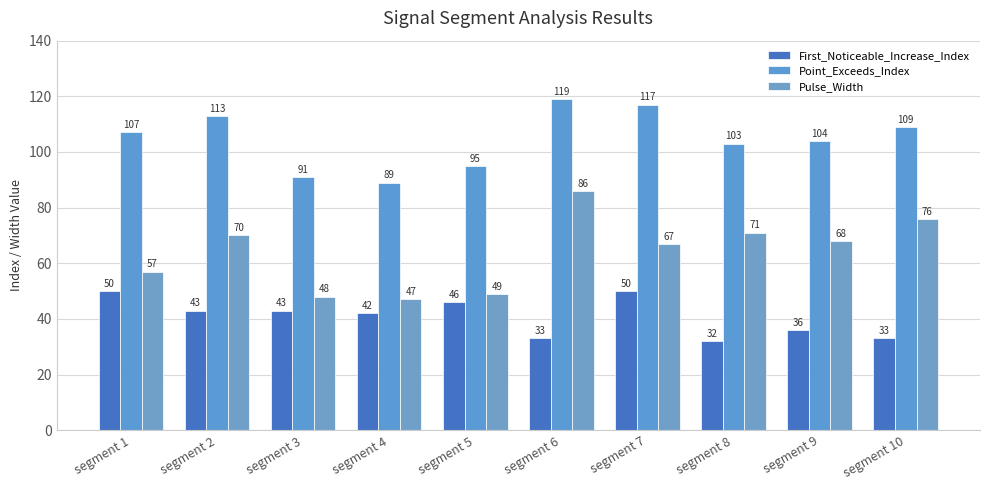

What is the difference between the maximum and minimum values in the Pulse_Width series?

39